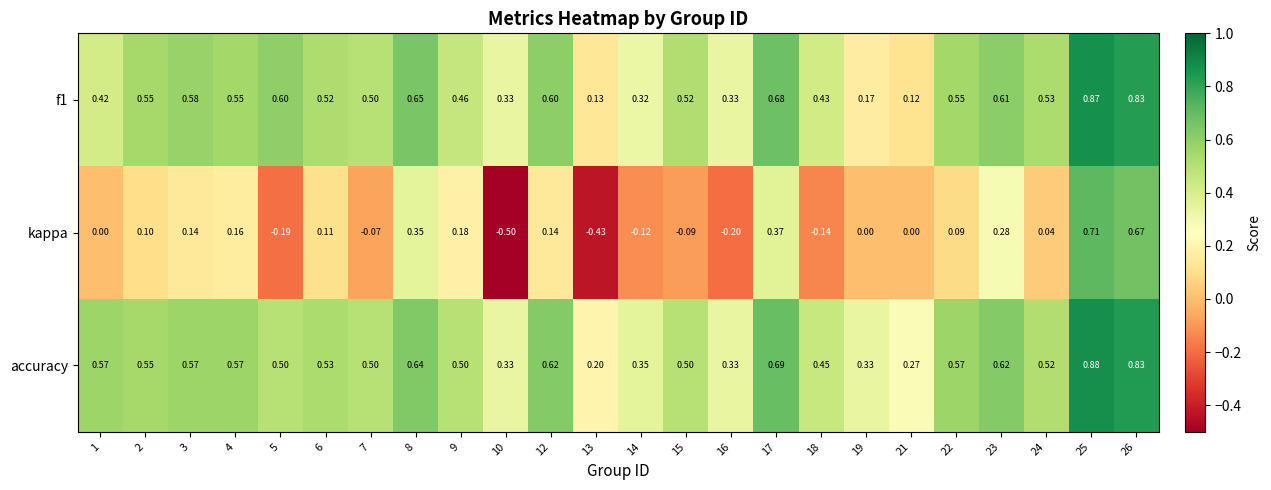

Which label corresponds to the largest value in the chart?

25